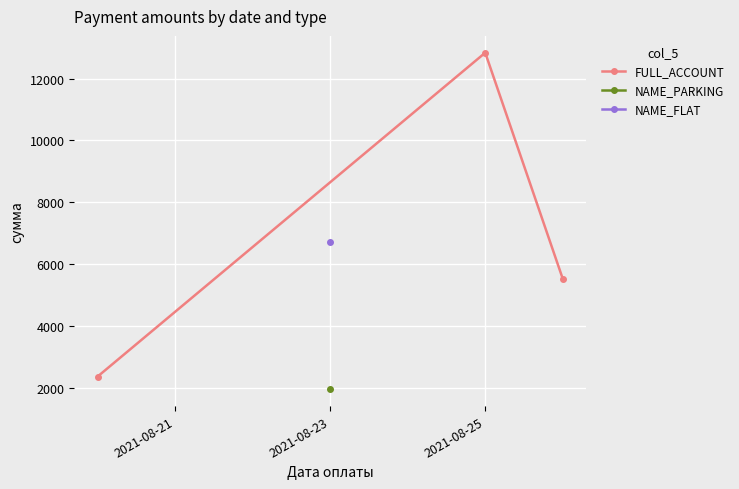

What is the highest value of the FULL_ACCOUNT series?

12838.8